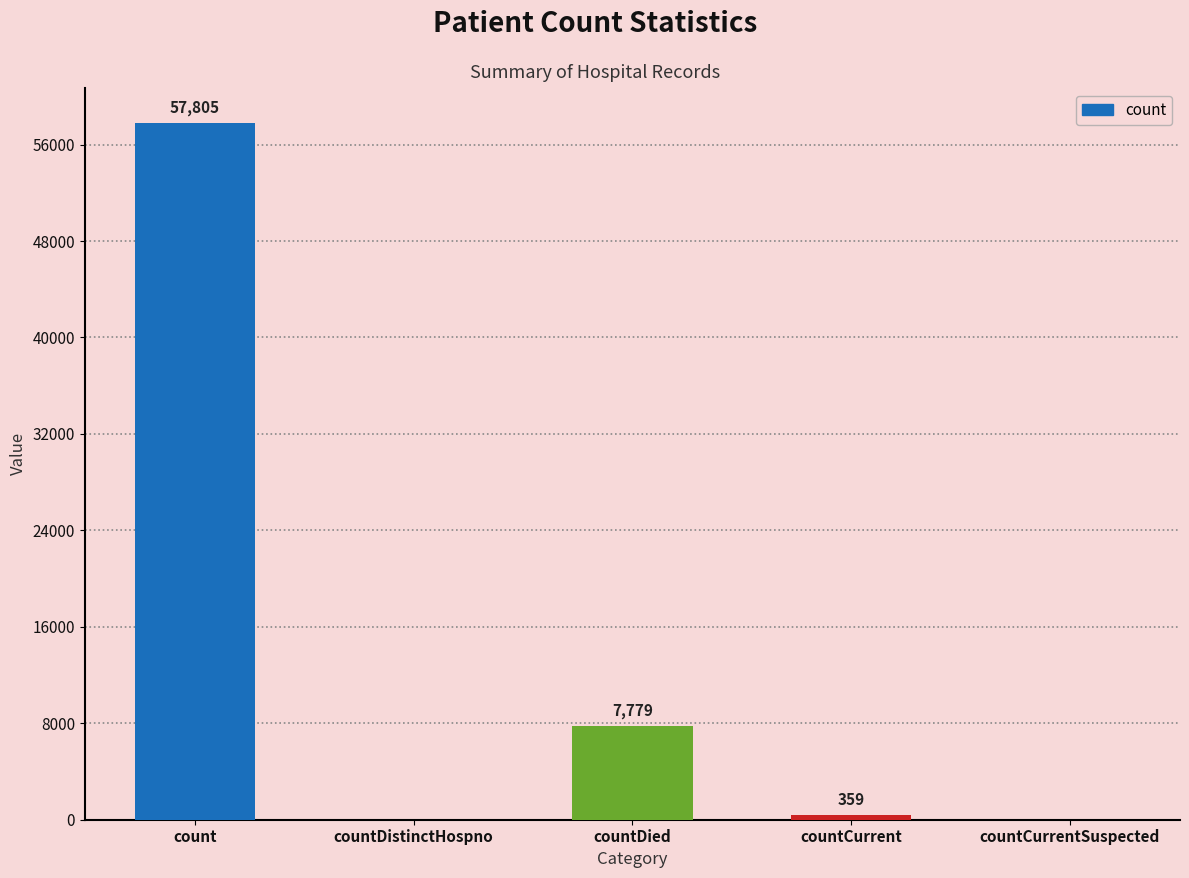

Is it true that the value at countDistinctHospno is 0?

True